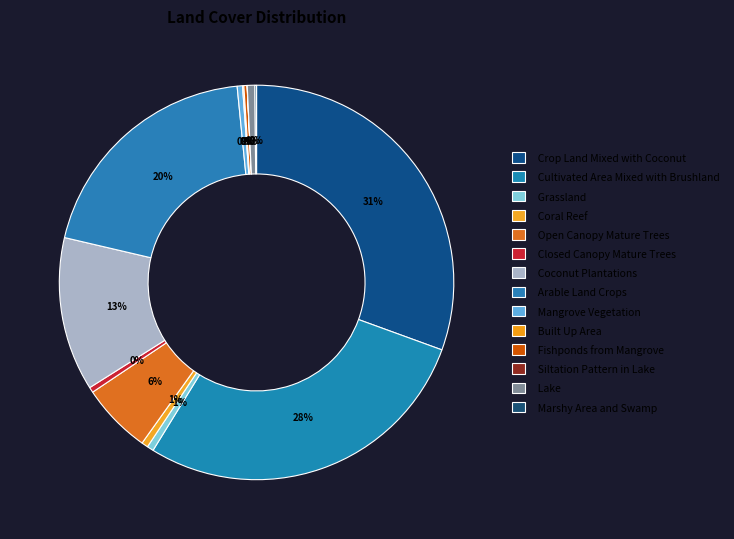

Does any single category account for the majority?

No